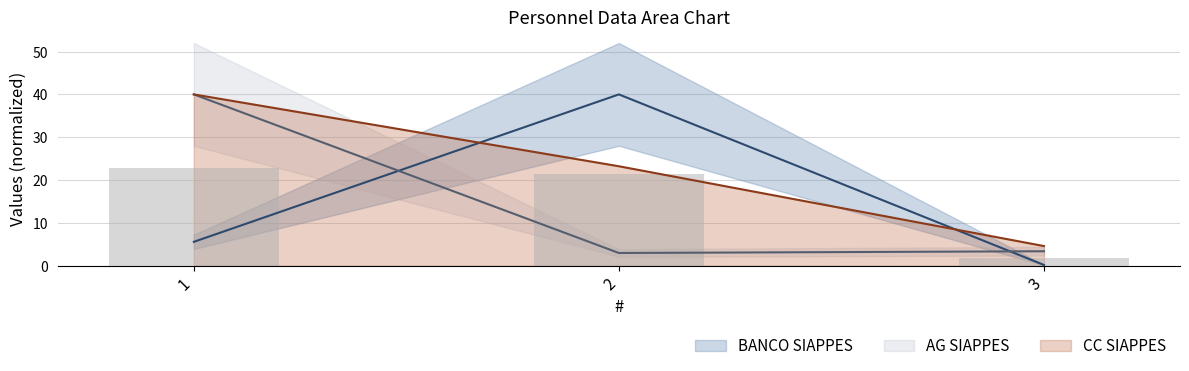

Rank the series by their maximum value, from highest to lowest.

BANCO SIAPPES, AG SIAPPES, CC SIAPPES